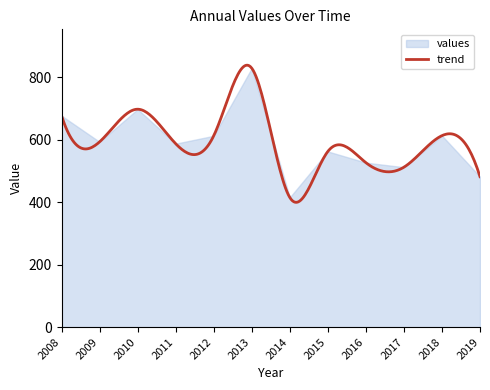

Rank the categories by value from highest to lowest.

2013, 2010, 2008, 2018, 2012, 2009, 2011, 2015, 2016, 2017, 2019, 2014